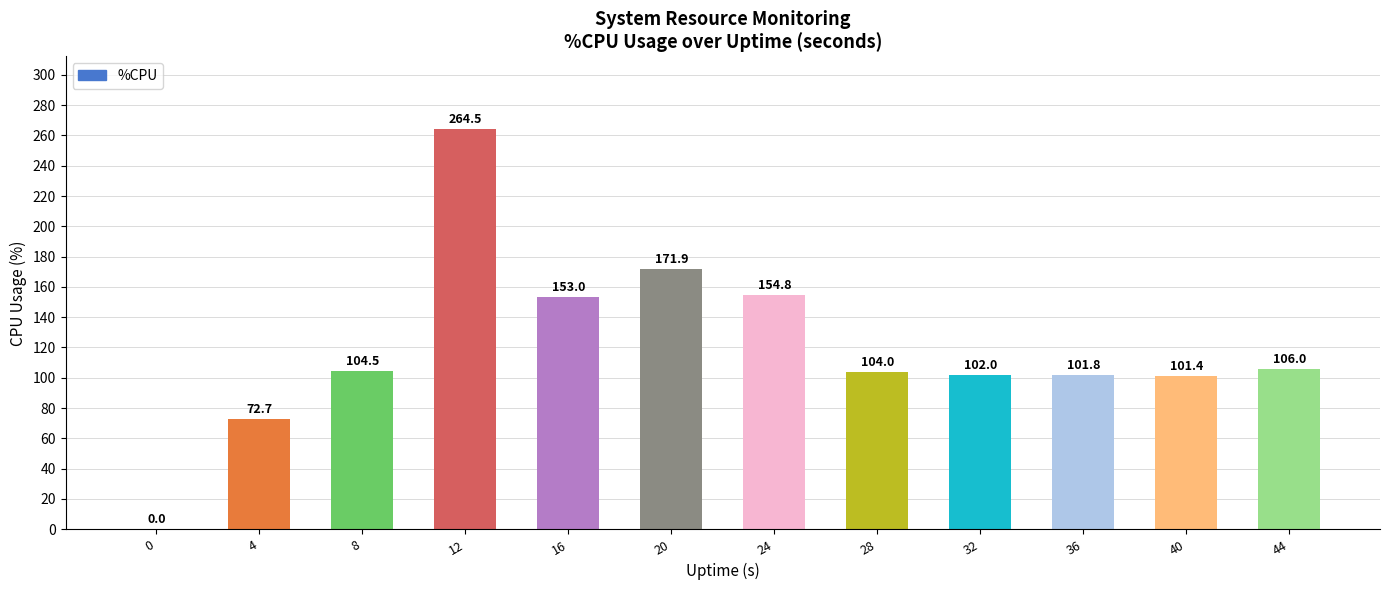

Reading left to right, transcribe all the data shown in this chart.

0.0	72.7	104.5	264.5	153.0	171.9	154.8	104.0	102.0	101.8	101.4	106.0